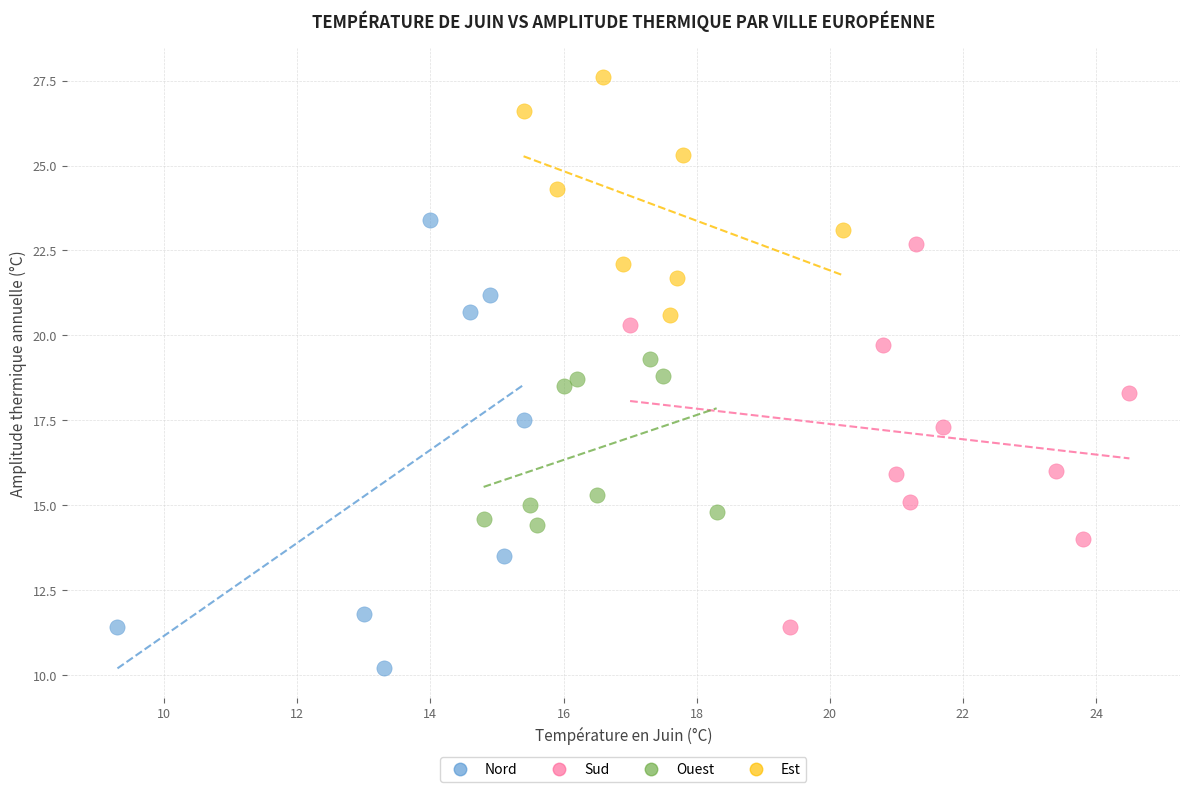

Which series contains the highest Y value?

Est